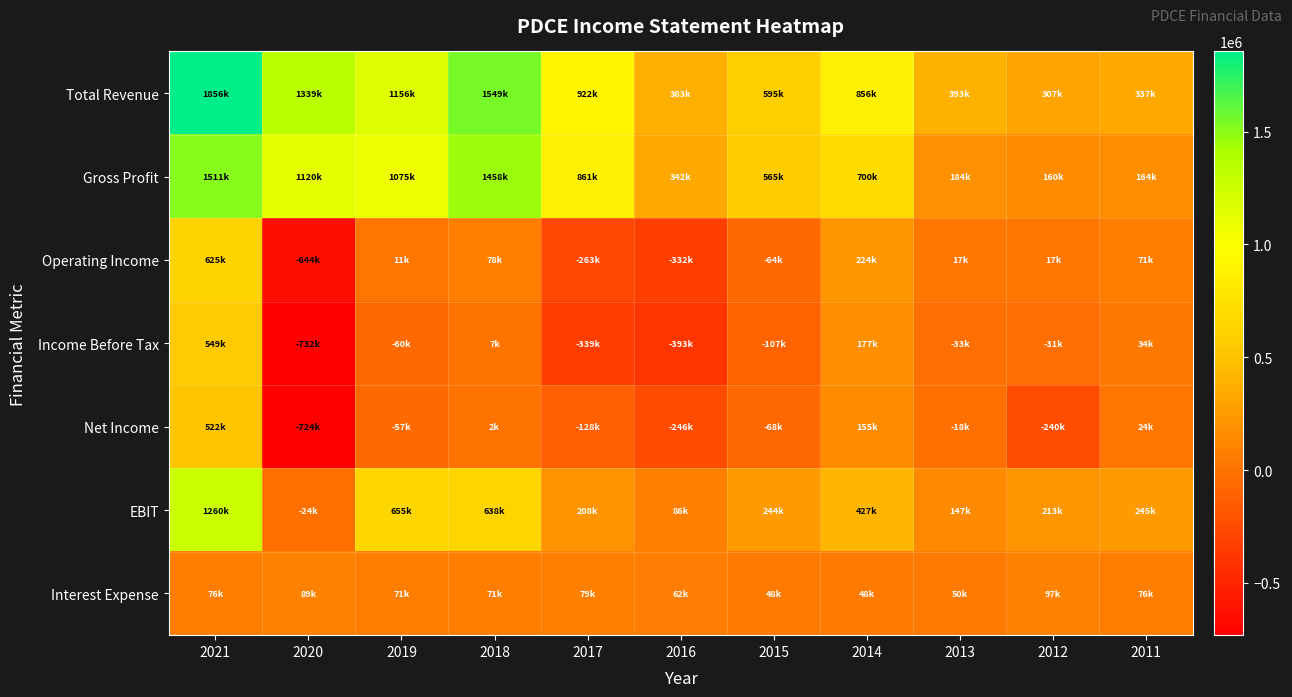

Which series has the largest total across all categories?

Total Revenue